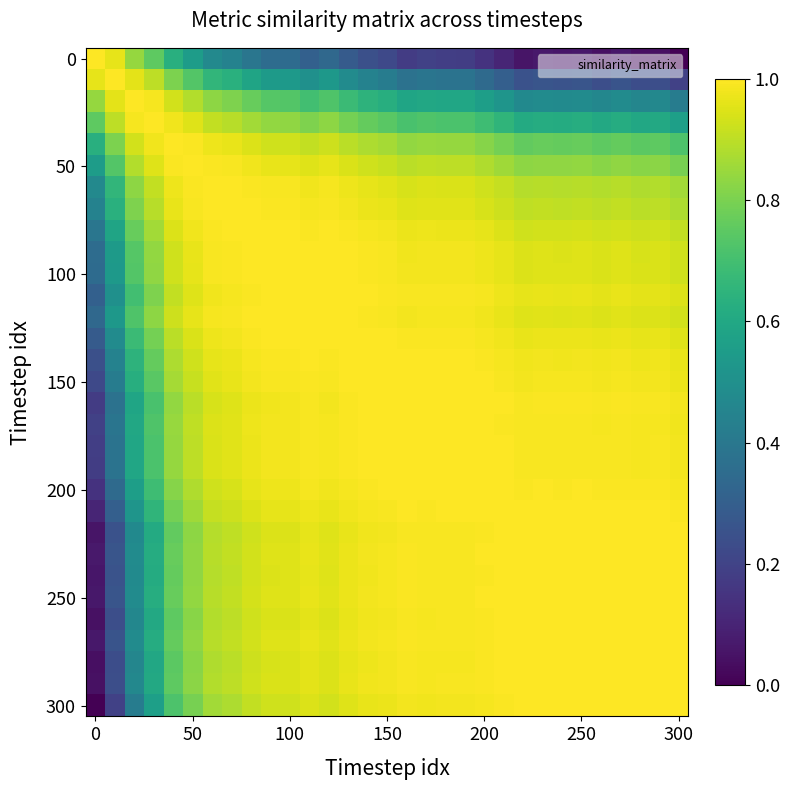

At how many categories does at least one series exceed 0?

31